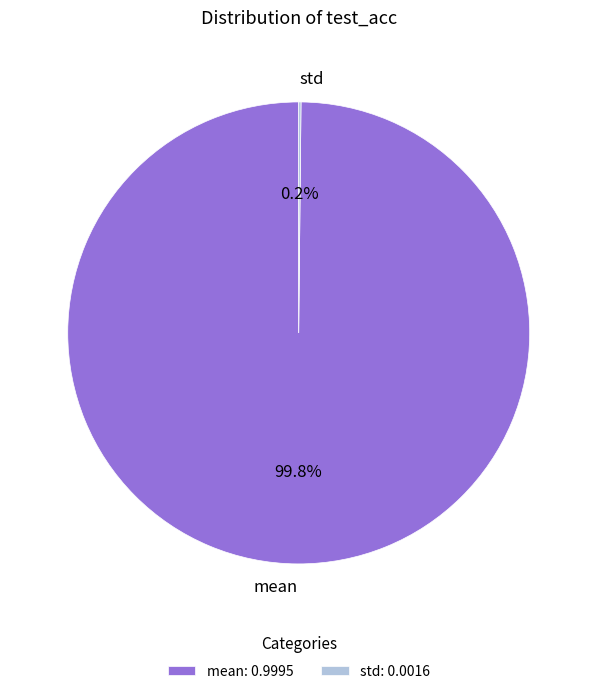

Is there a majority slice in this chart?

Yes